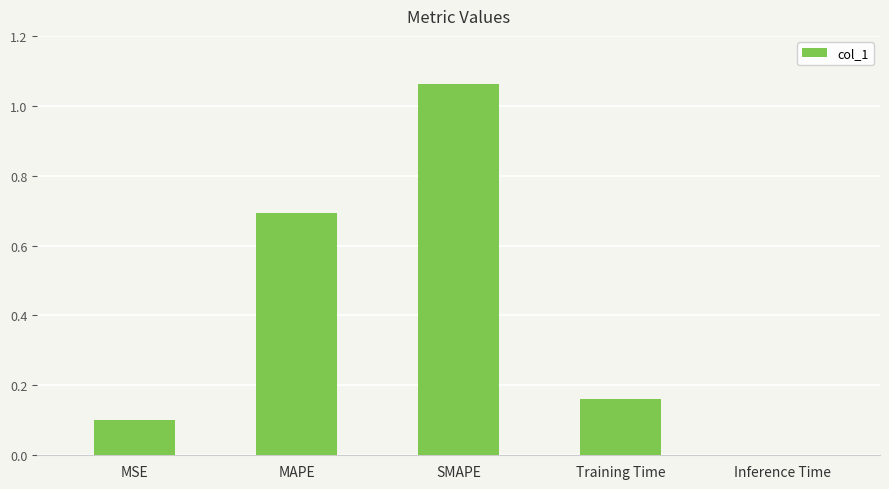

What is the change in value from MSE to SMAPE?

+1.0